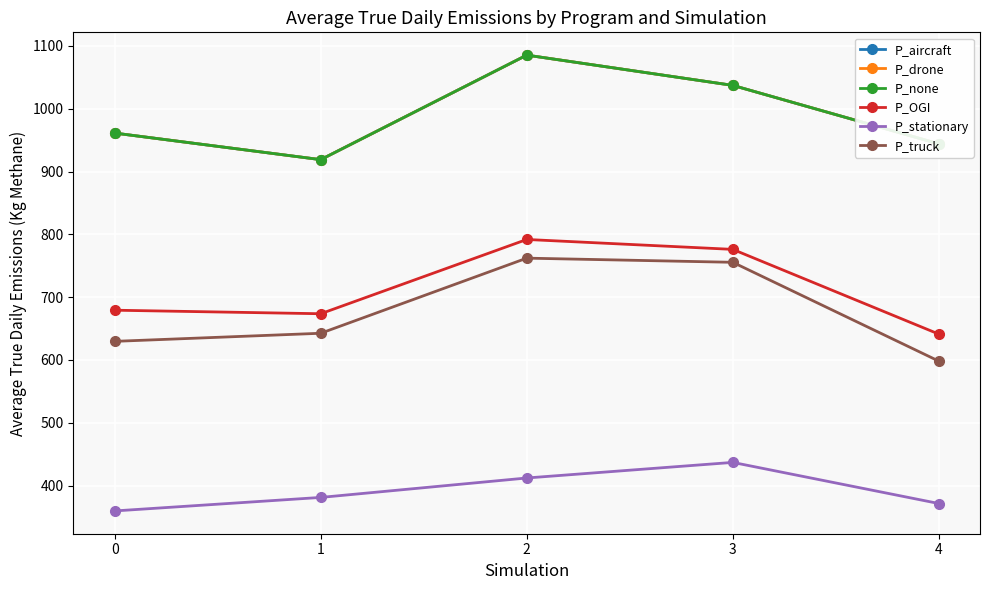

What is the spread (max minus min) of values at 0?

601.8